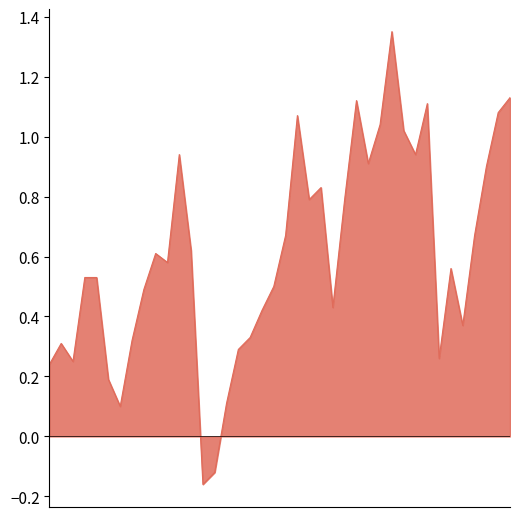

What is the difference between the maximum and minimum values?

1.5